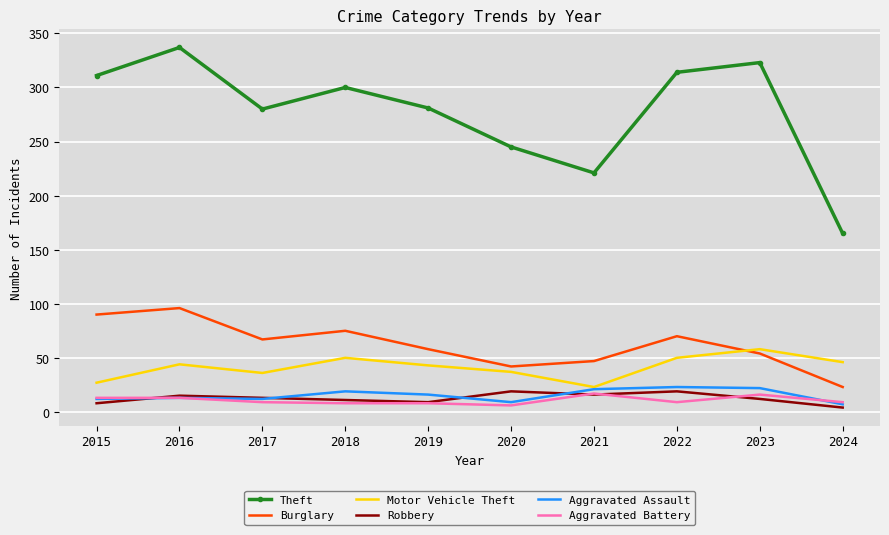

Count the number of data series in this chart.

6